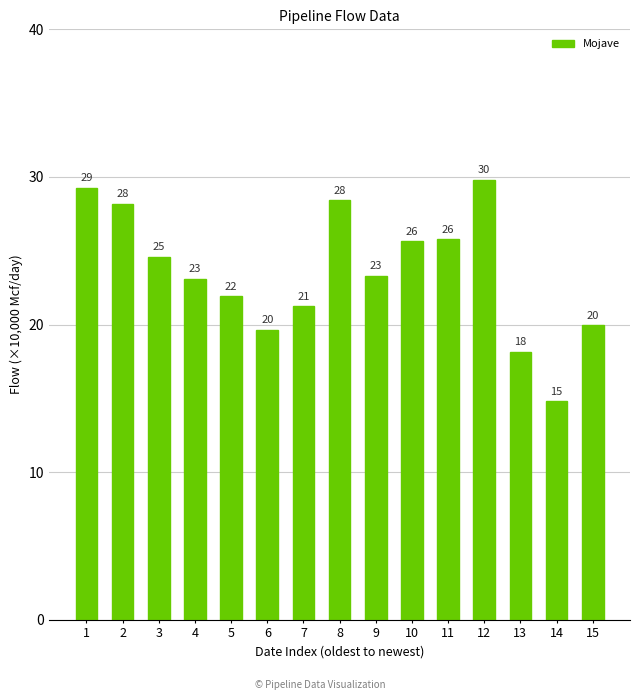

At which category does the chart reach its peak across all series?

12